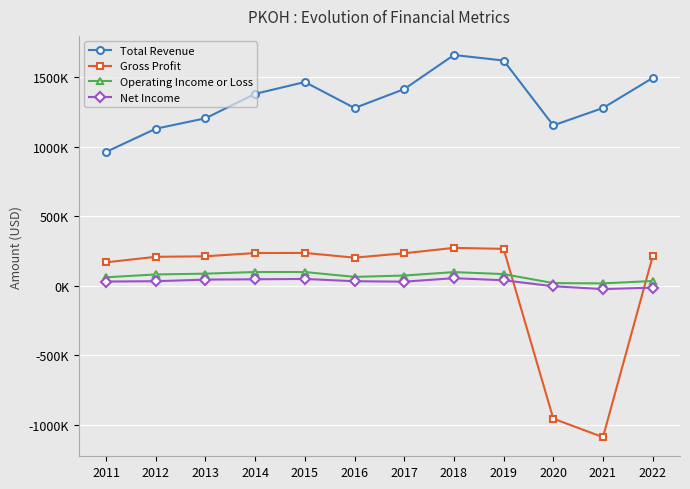

Which series has the widest spread of values?

Gross Profit